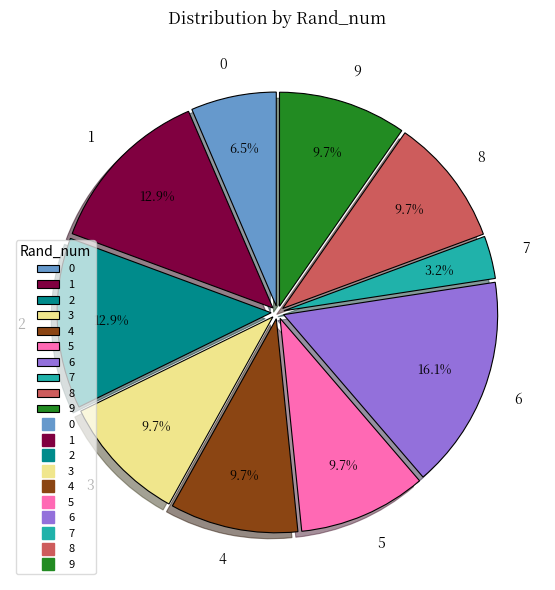

Is it true that 4 is 20% of the pie?

False